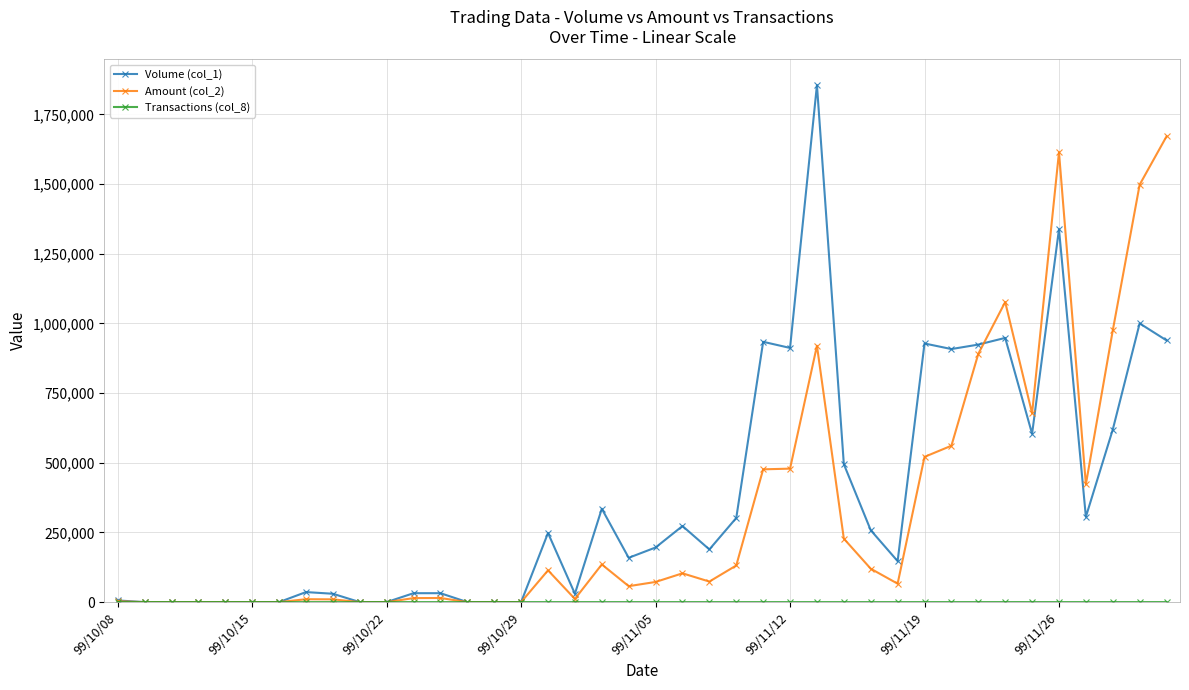

At how many categories does at least one series exceed 1135208?

4